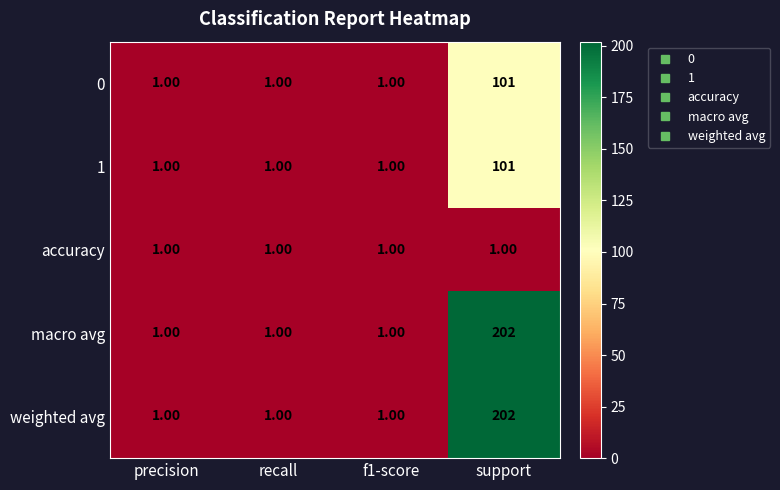

What is the total value across all series at precision?

5